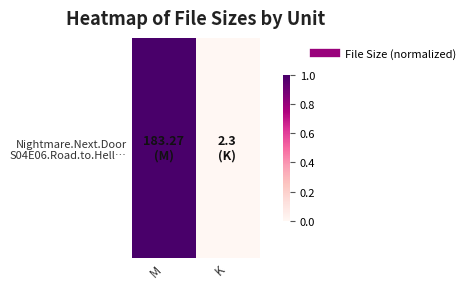

The value at M is 1. True or false?

False